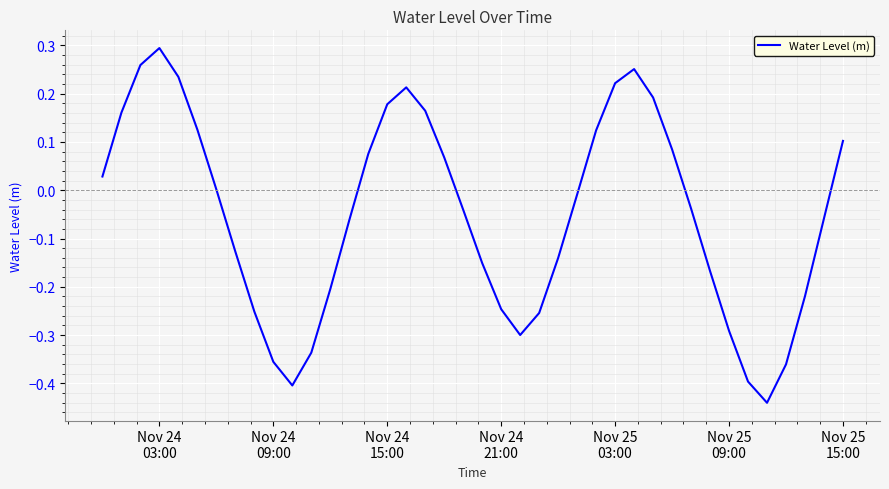

What is the difference between the maximum and minimum values?

0.7